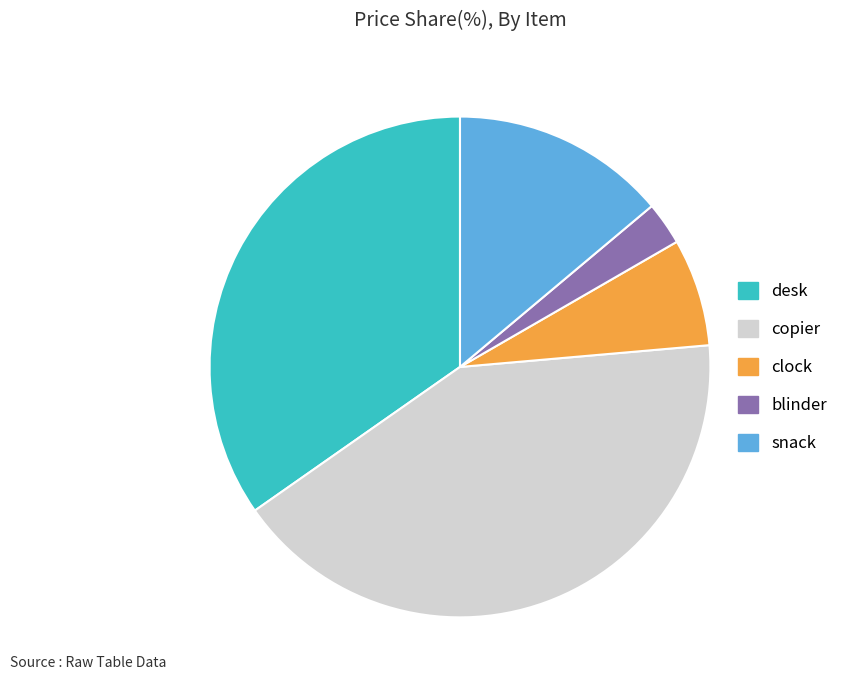

How many segments does this pie chart have?

5